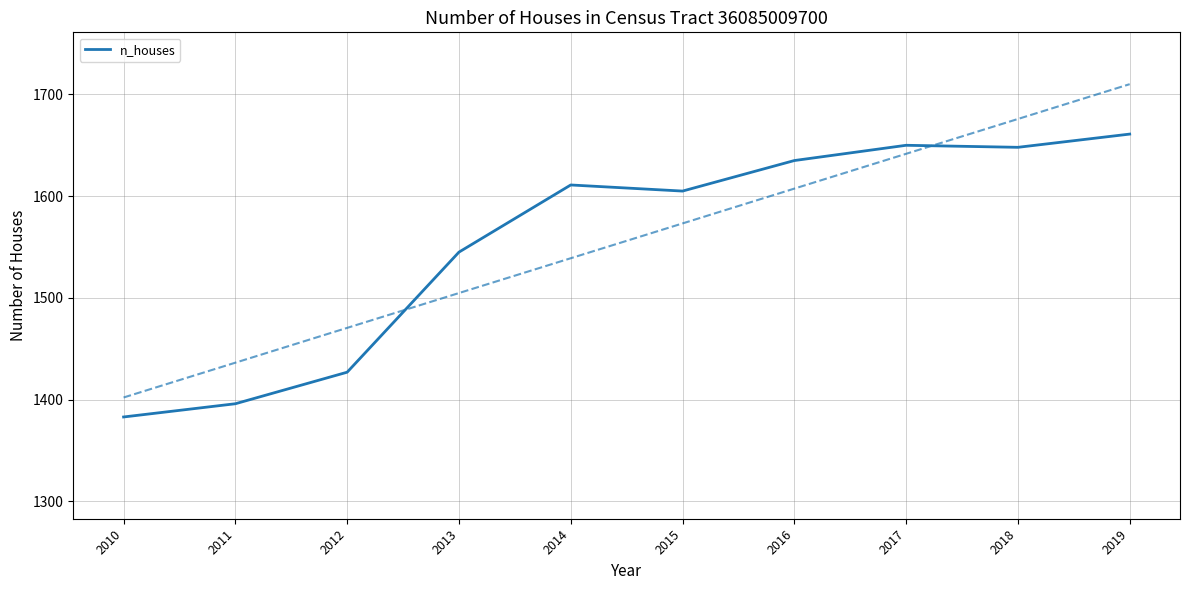

What is the greatest value displayed?

1661